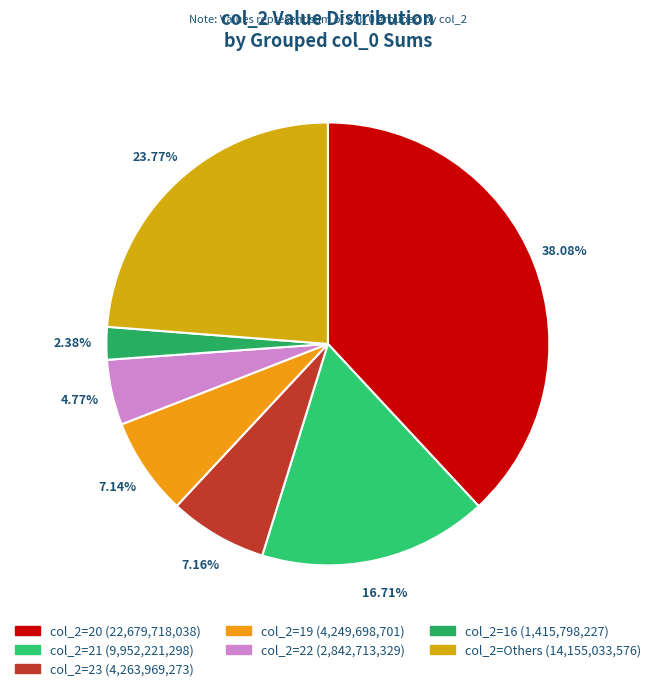

Count the number of slices in the pie.

7